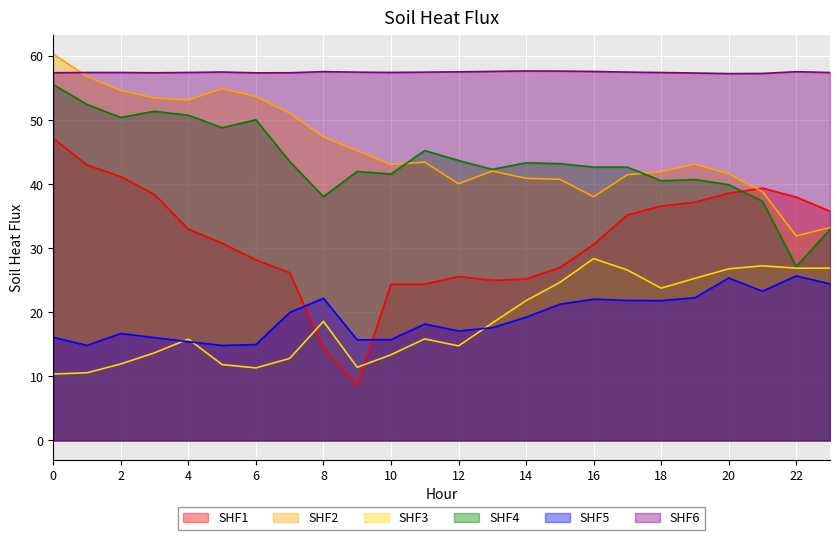

Reading left to right, list all the values displayed in this chart.

ATT8: 0=47.2	1=43.0	2=41.2	3=38.4	4=33.0	5=30.8	6=28.2	7=26.2	8=14.4	9=8.6	10=24.4	11=24.4	12=25.6	13=25.0	14=25.2	15=27.0	16=30.6	17=35.2	18=36.6	19=37.2	20=38.6	21=39.4	22=38.0	23=35.8
ATT9: 0=60.3	1=56.8	2=54.6	3=53.5	4=53.1	5=54.9	6=53.7	7=51.1	8=47.4	9=45.3	10=43.1	11=43.5	12=40.1	13=42.1	14=40.9	15=40.8	16=38.1	17=41.5	18=42.0	19=43.2	20=41.6	21=38.9	22=31.9	23=33.3
ATT10: 0=10.4	1=10.6	2=11.9	3=13.7	4=15.8	5=11.8	6=11.3	7=12.8	8=18.6	9=11.4	10=13.4	11=15.9	12=14.8	13=18.3	14=21.8	15=24.7	16=28.4	17=26.6	18=23.8	19=25.3	20=26.8	21=27.3	22=26.9	23=26.9
ATT11: 0=55.6	1=52.5	2=50.4	3=51.4	4=50.8	5=48.8	6=50.1	7=43.6	8=38.1	9=42.0	10=41.6	11=45.3	12=43.7	13=42.3	14=43.4	15=43.2	16=42.7	17=42.7	18=40.5	19=40.7	20=39.9	21=37.4	22=27.2	23=33.0
ATT12: 0=16.1	1=14.8	2=16.7	3=16.1	4=15.4	5=14.8	6=15.0	7=20.0	8=22.2	9=15.7	10=15.7	11=18.2	12=17.1	13=17.6	14=19.2	15=21.3	16=22.1	17=21.9	18=21.8	19=22.3	20=25.4	21=23.3	22=25.7	23=24.5
ATT13: 0=57.4	1=57.5	2=57.5	3=57.4	4=57.5	5=57.5	6=57.4	7=57.4	8=57.6	9=57.5	10=57.5	11=57.5	12=57.6	13=57.6	14=57.7	15=57.7	16=57.6	17=57.5	18=57.5	19=57.4	20=57.3	21=57.3	22=57.6	23=57.5